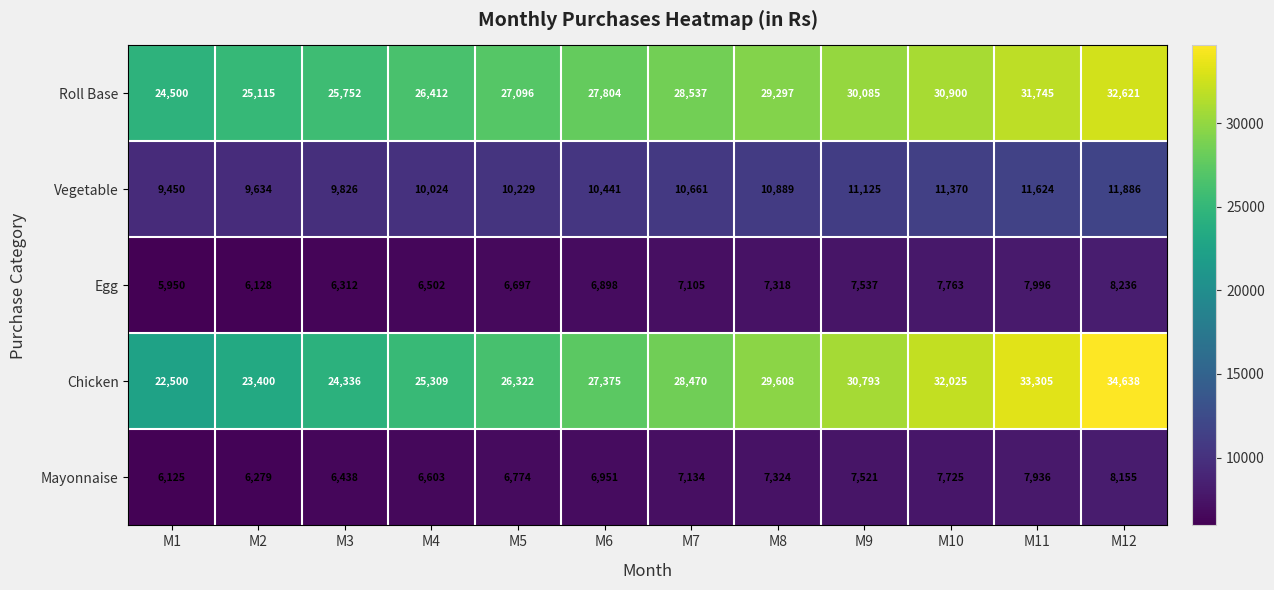

What is the smallest value displayed?

5950